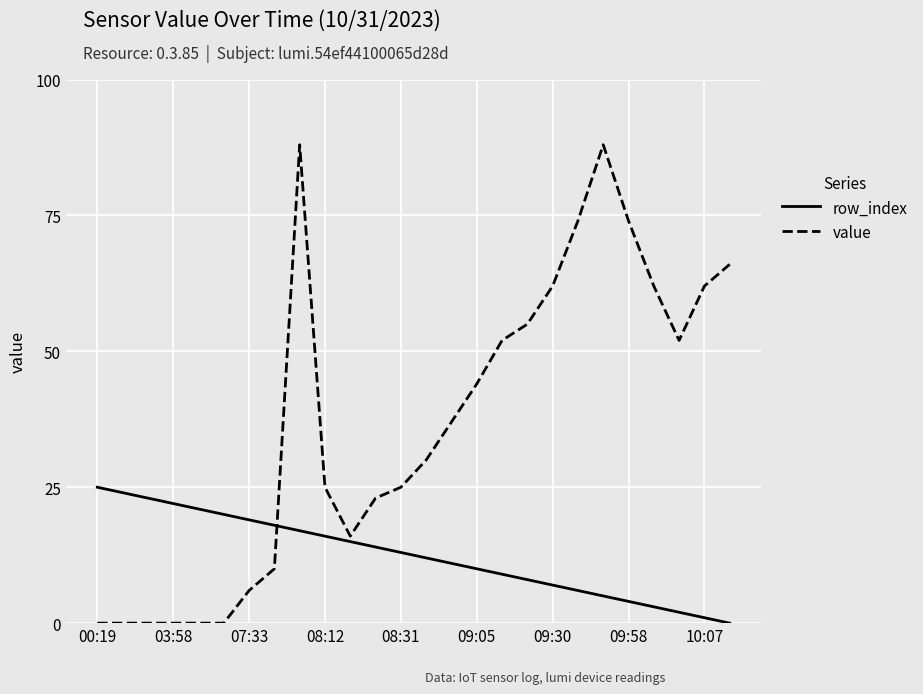

At how many categories does at least one series exceed 47?

11